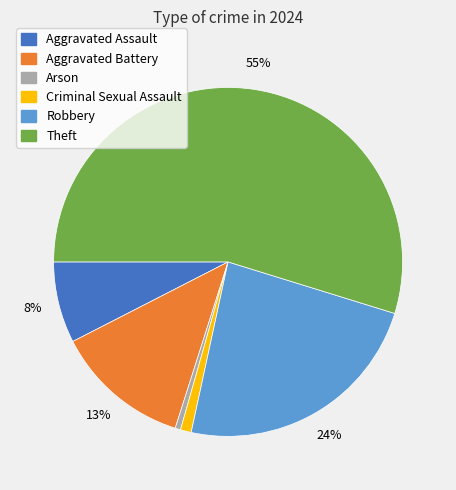

The Robbery slice represents 17% of the pie. True or false?

False